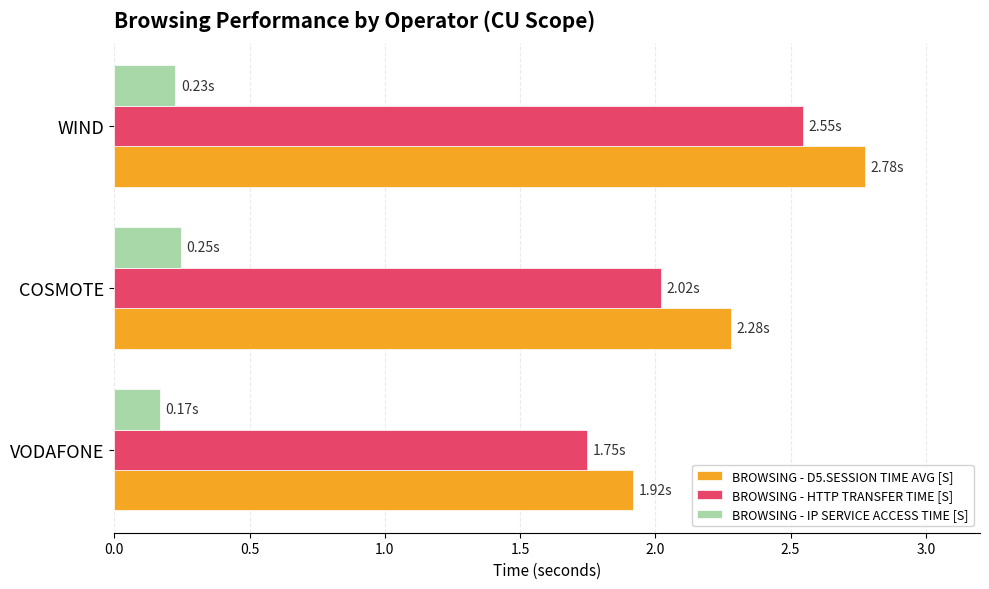

What is the difference between the maximum and second lowest values in the BROWSING - D5.SESSION TIME AVG [S] series?

0.5